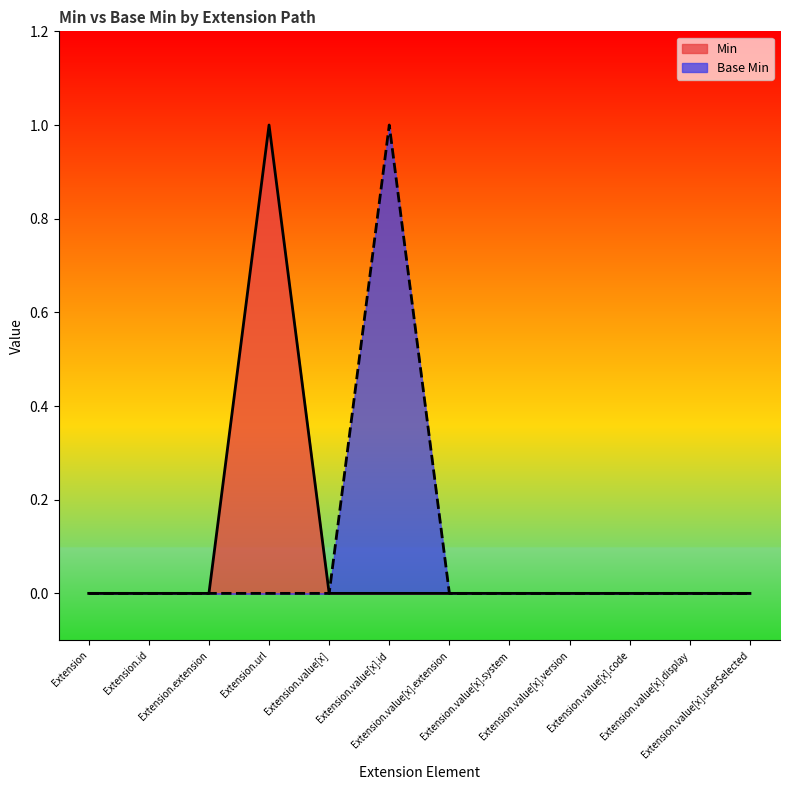

What position from the left is Extension.value[x].system?

8